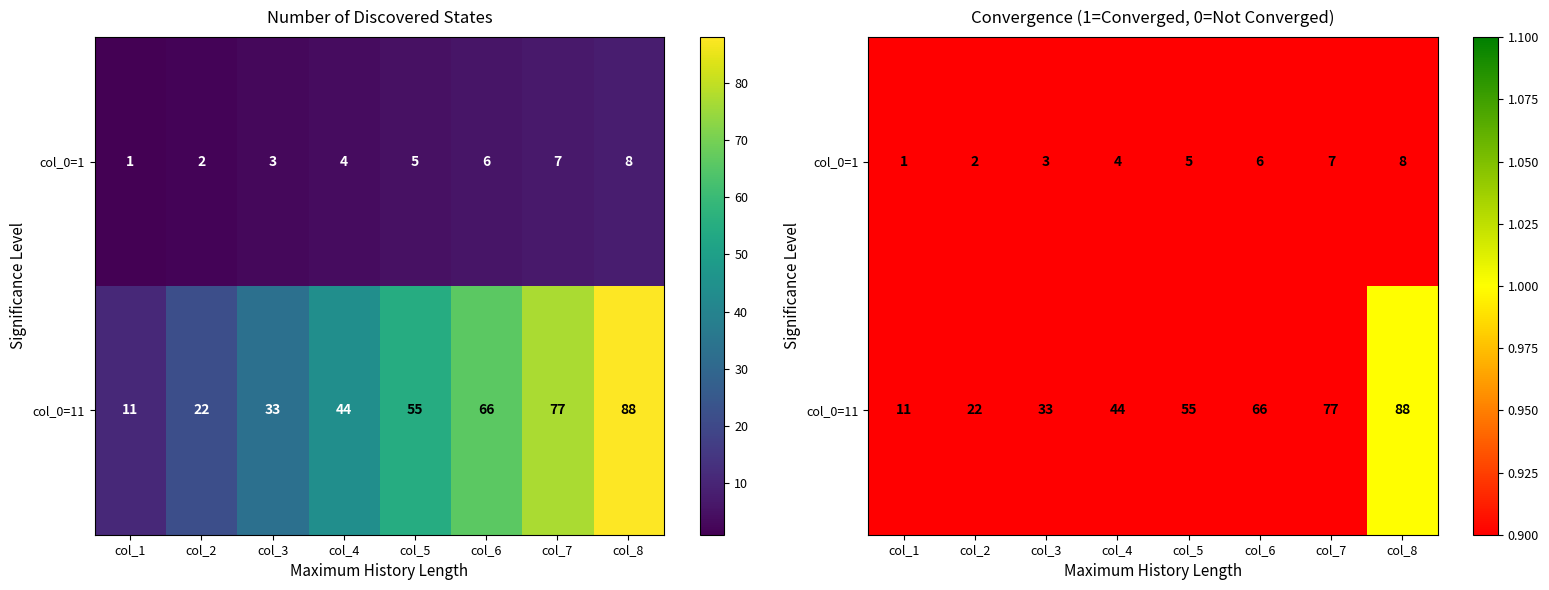

True or false: col_0=11 has a value of 1.2 at col_6.

False